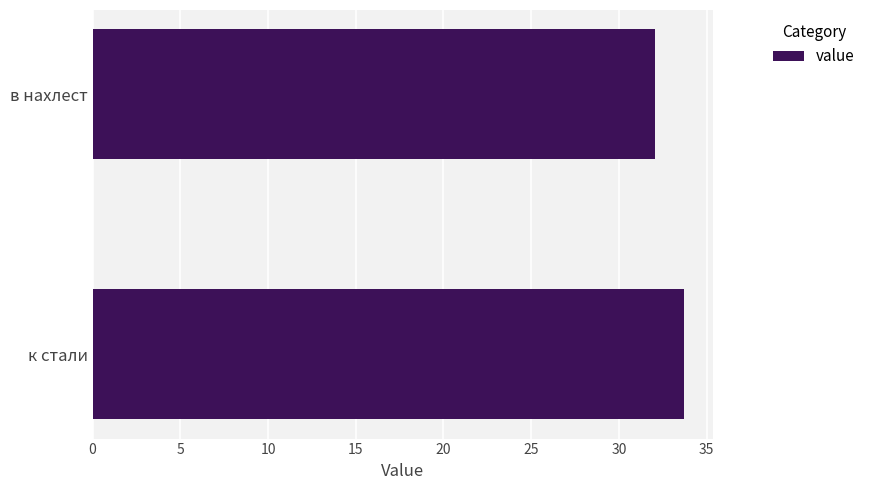

List the labels in order of value, largest first.

к стали, в нахлест